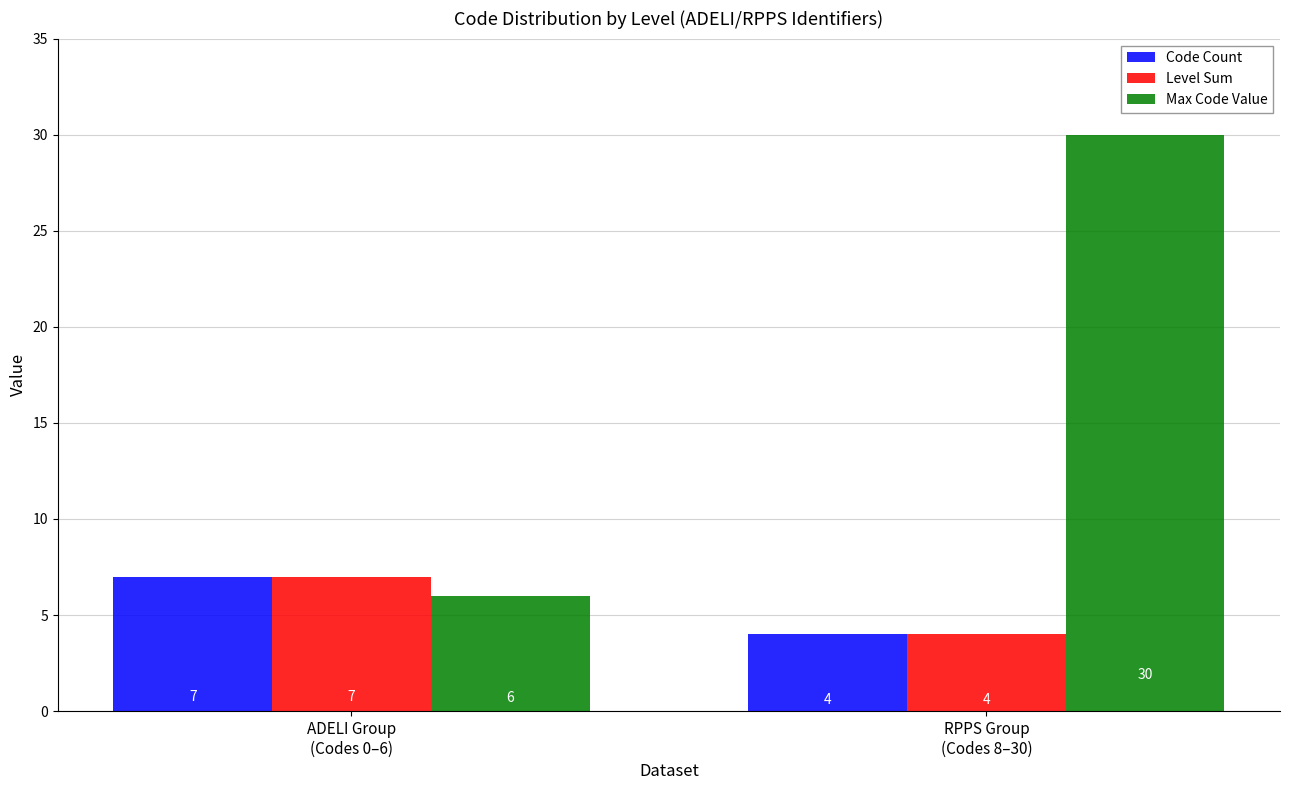

Is the value of Max Code Value at RPPS Group
(Codes 8–30) greater than the value of Level Sum at RPPS Group
(Codes 8–30)?

Yes